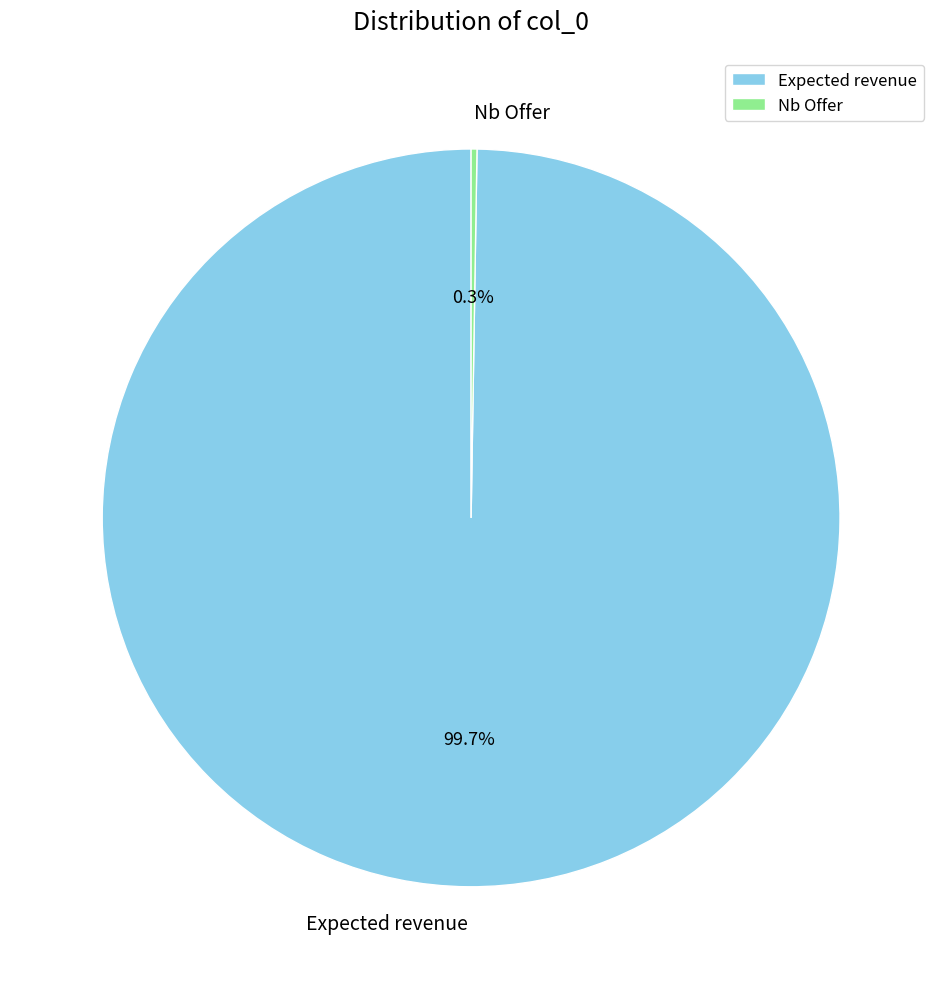

What is the largest slice in the pie chart?

Expected revenue